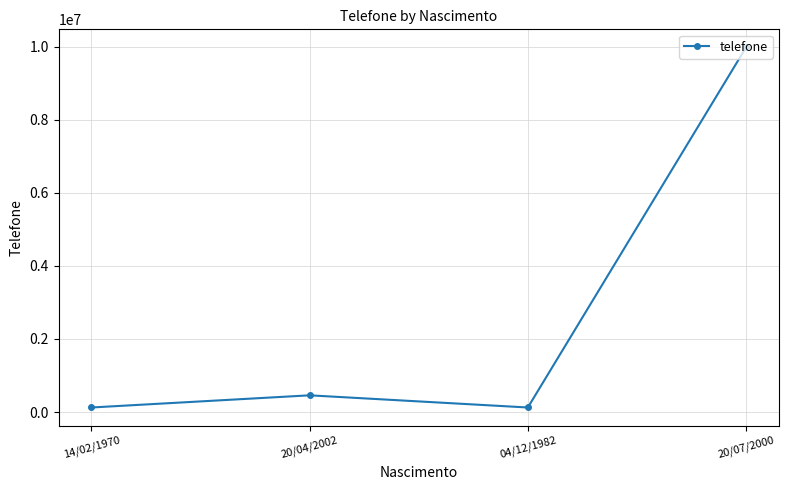

What is the label of the 4th point from the left?

20/07/2000